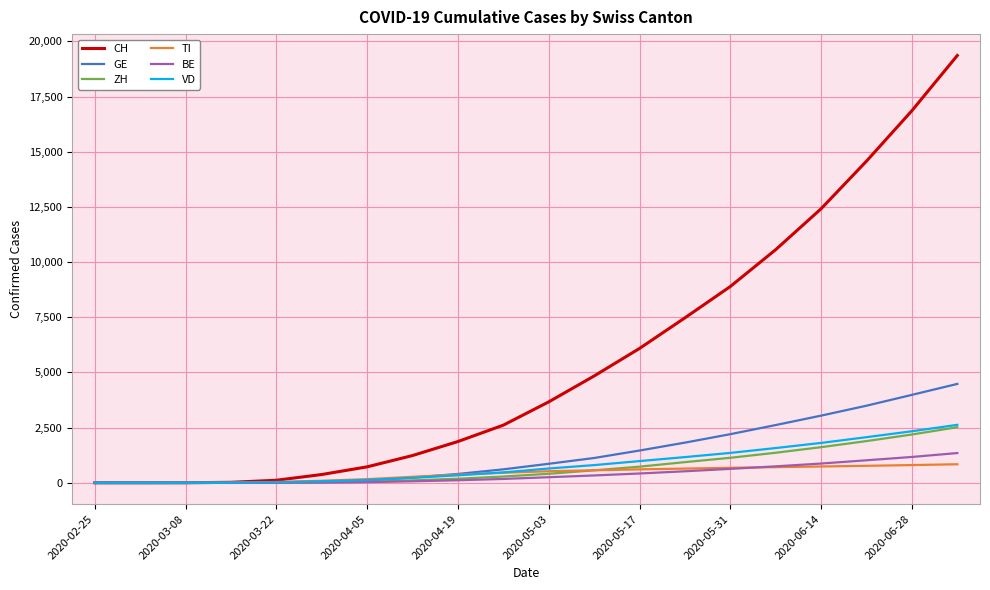

What is the greatest value displayed?

19359